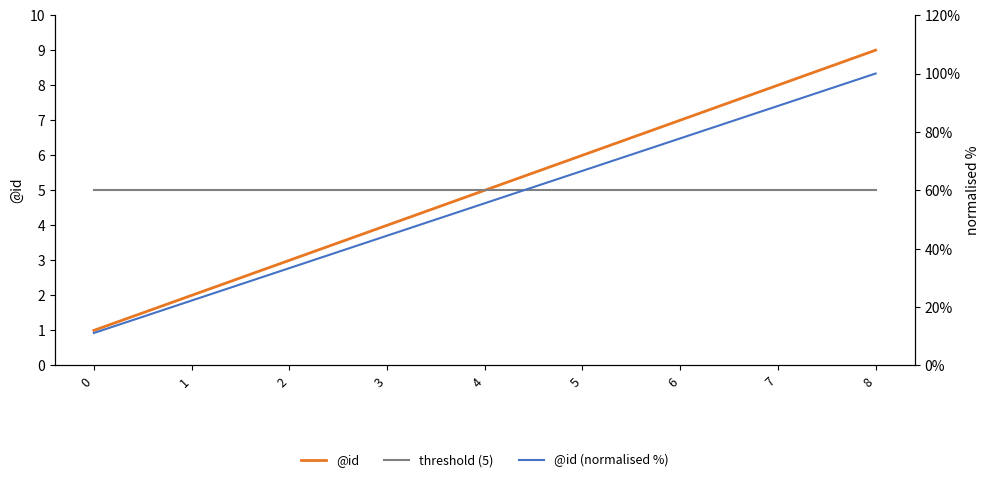

Rank the series at 8 from highest to lowest value.

@id, threshold (5), @id (normalised %)